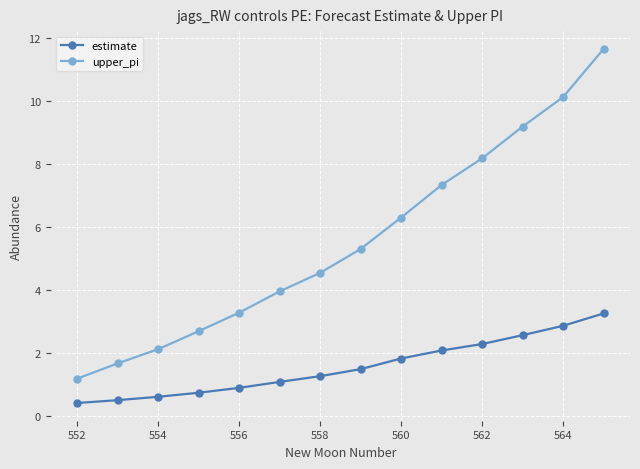

Which series has the largest total across all categories?

upper_pi